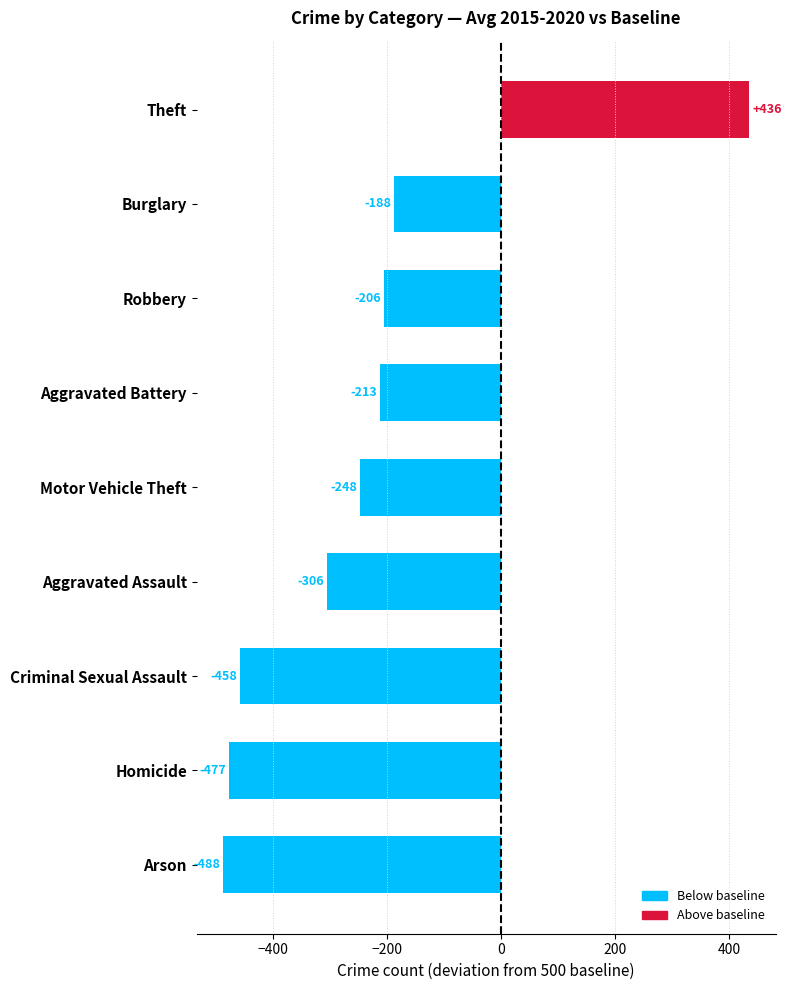

List the labels in order of value, smallest first.

Arson, Homicide, Criminal Sexual Assault, Aggravated Assault, Motor Vehicle Theft, Aggravated Battery, Robbery, Burglary, Theft